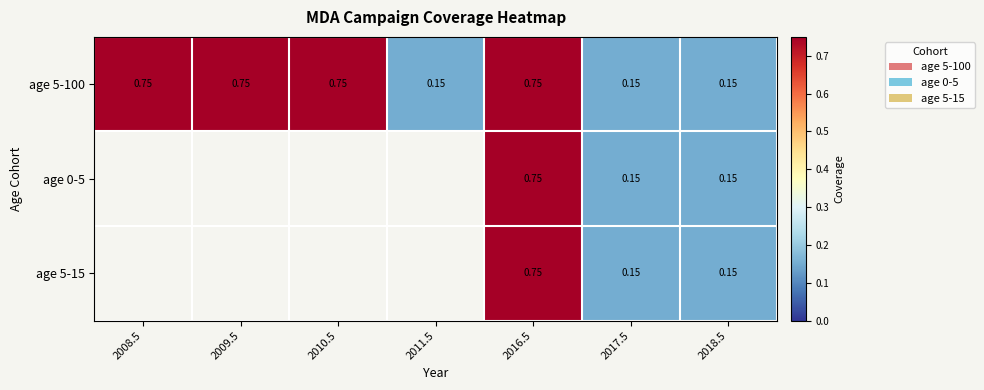

Is the value of age 5-100 at 2017.5 greater than the value of age 0-5 at 2016.5?

No